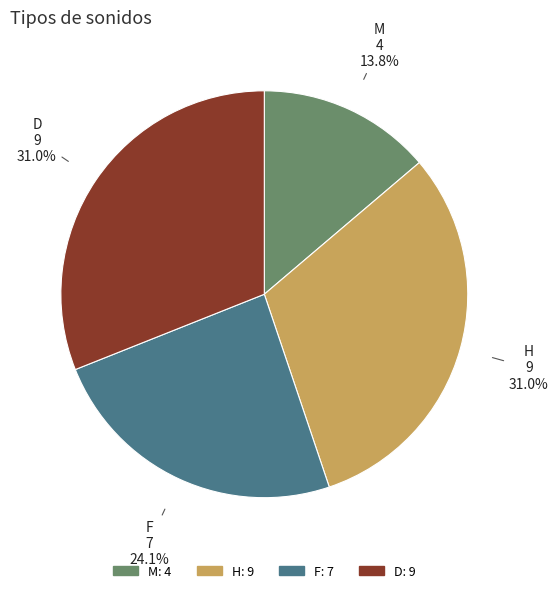

How much of the chart is everything except M?

86.2%